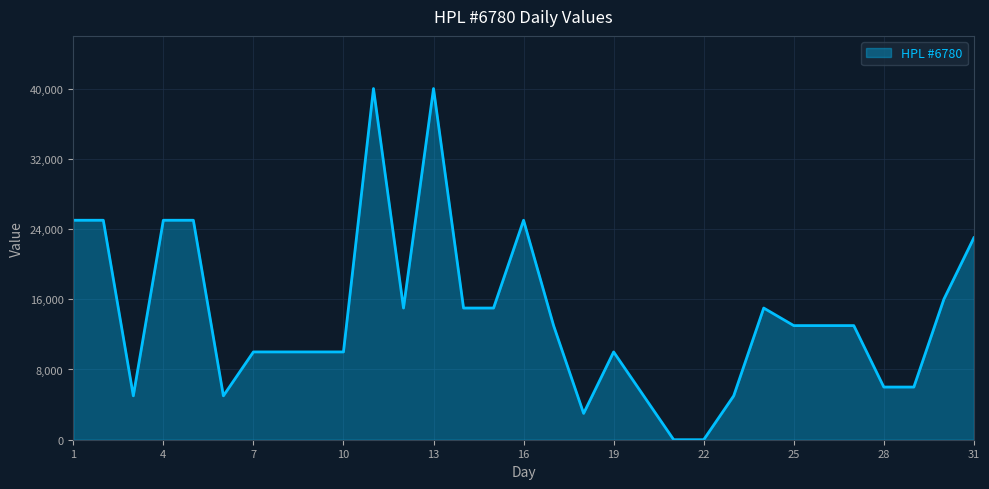

What is the difference between the maximum and minimum values?

40000